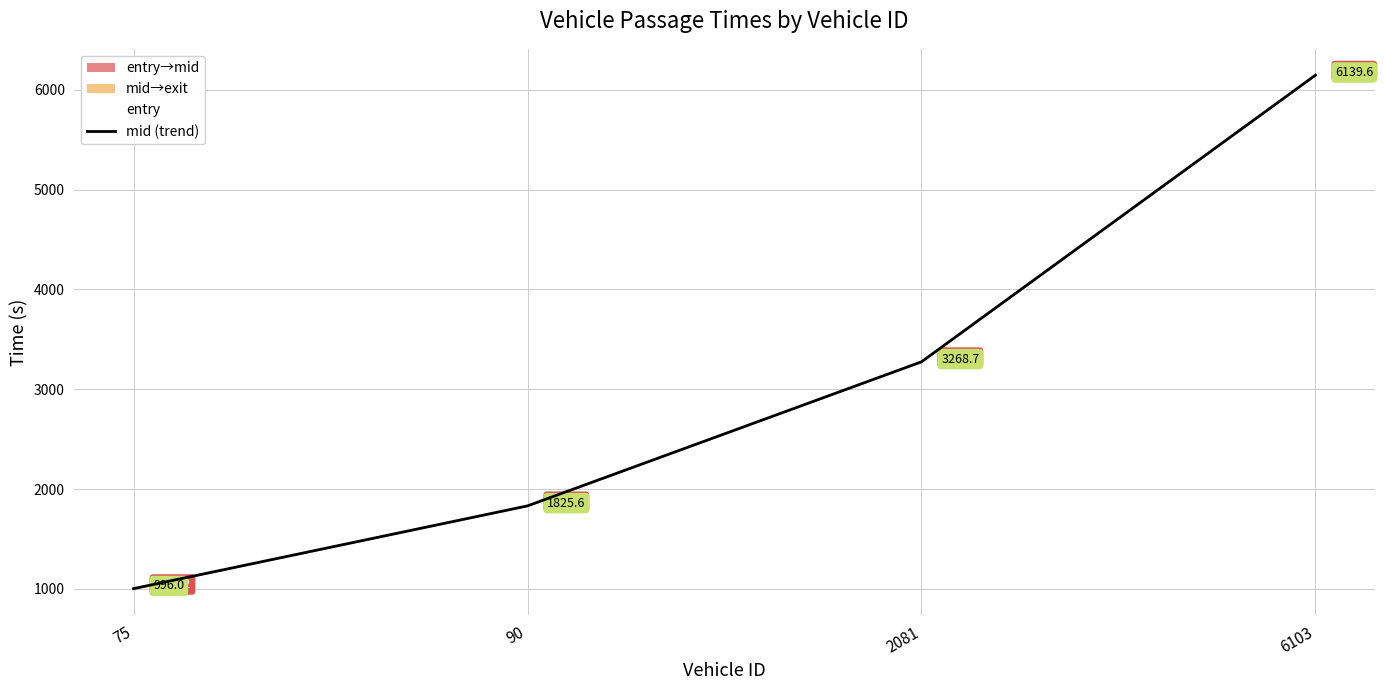

How many values are below 3274?

2